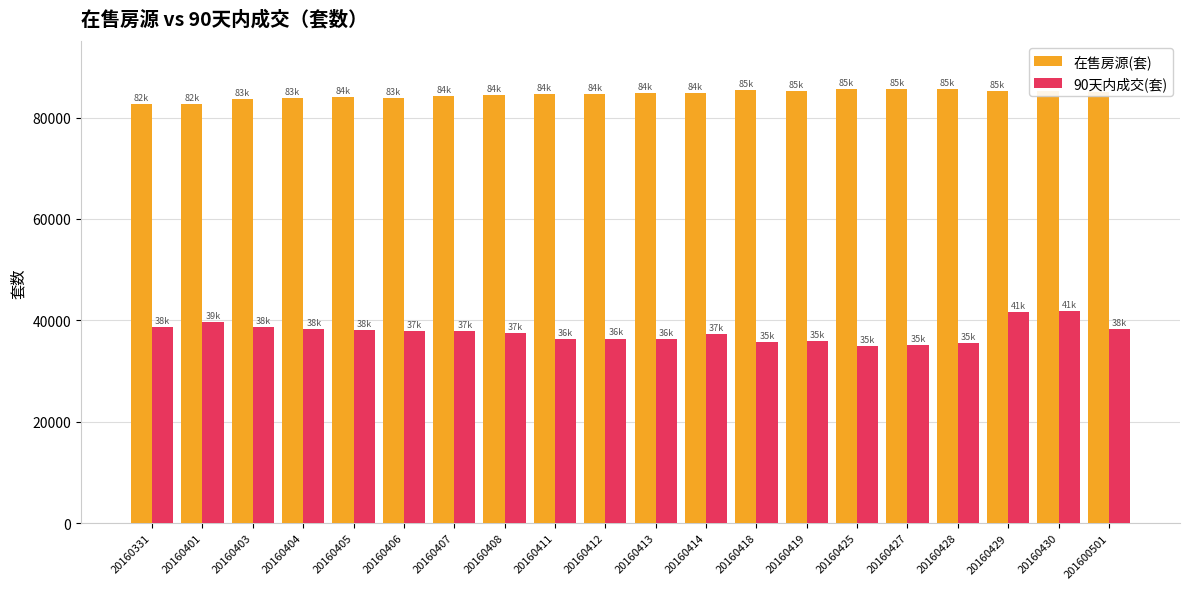

What is the difference between the highest and lowest values at 20160401?

43121